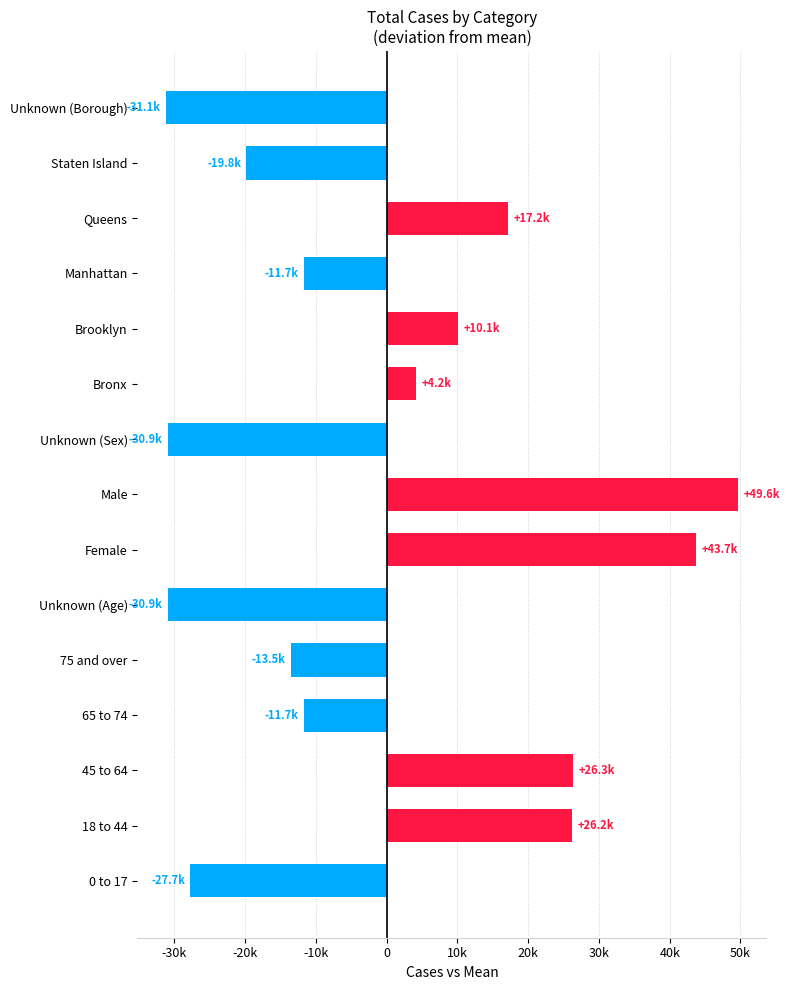

How many negative values are there?

8